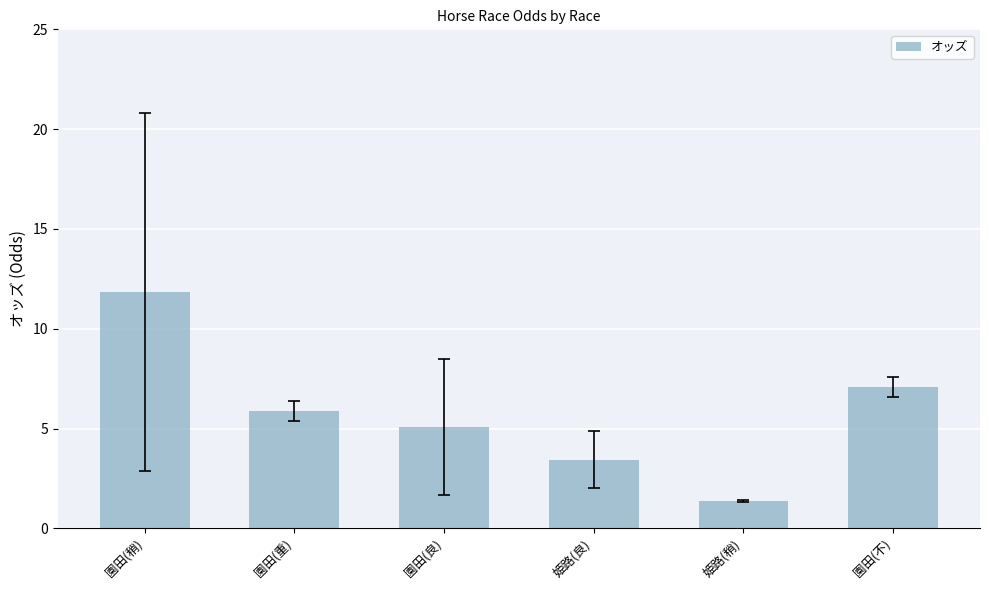

At which category does the chart reach its minimum across all series?

姫路(稍)